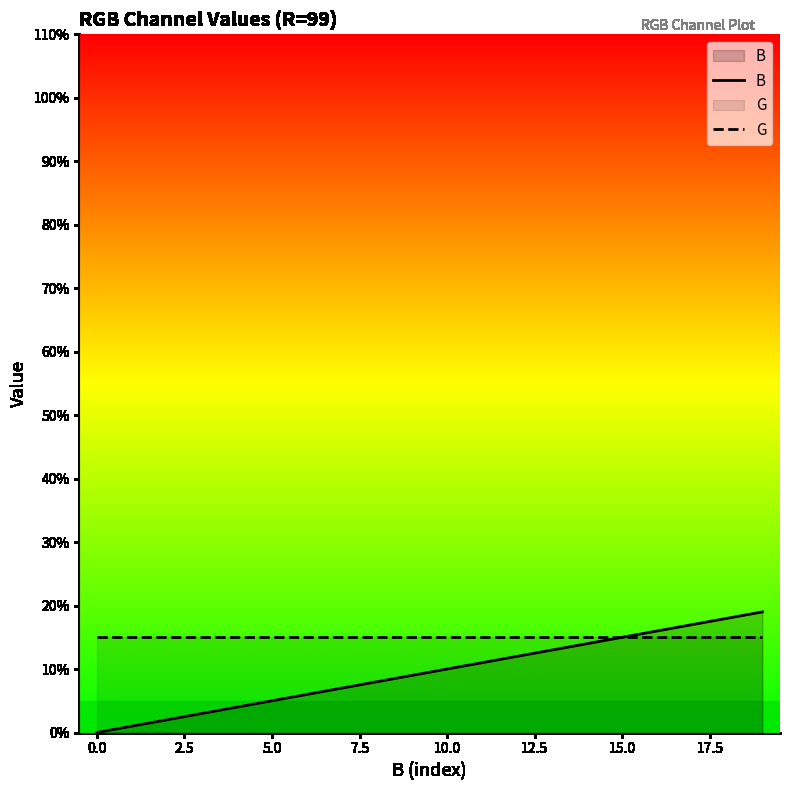

At how many categories does at least one series exceed 4?

20